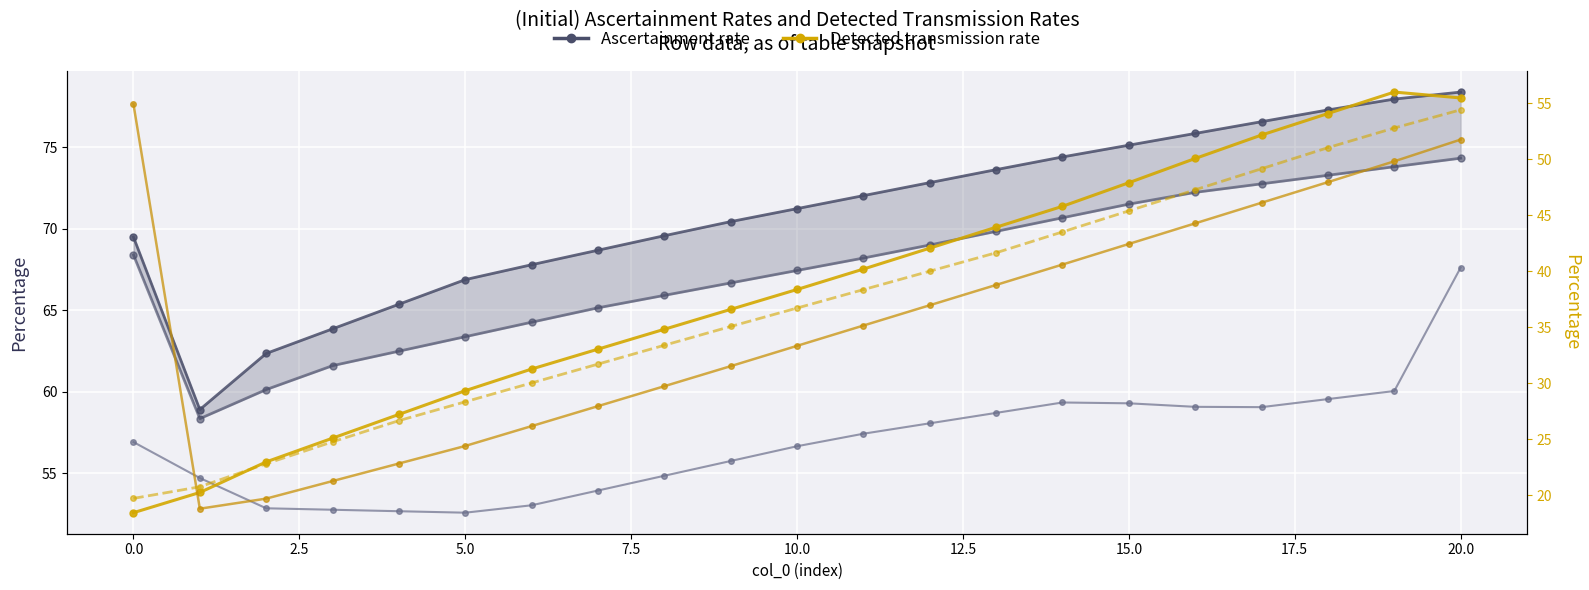

At which label does col_2 (row0) reach its peak?

20